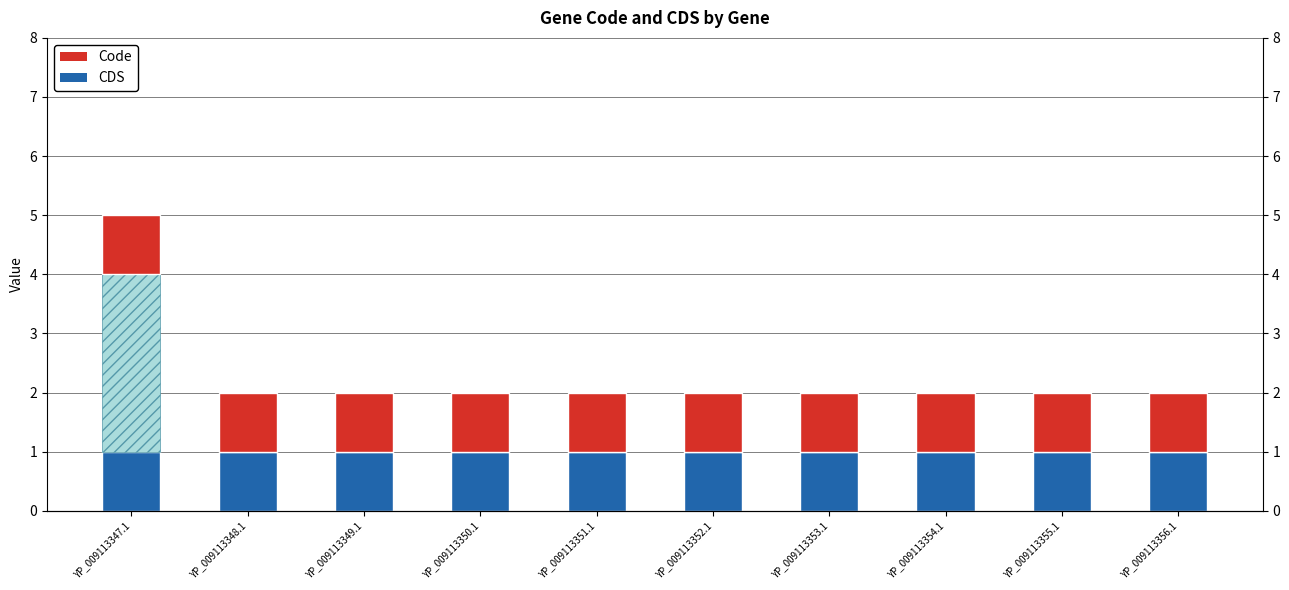

The value of Code (hatch portion) at YP_009113350.1 is 0. True or false?

True